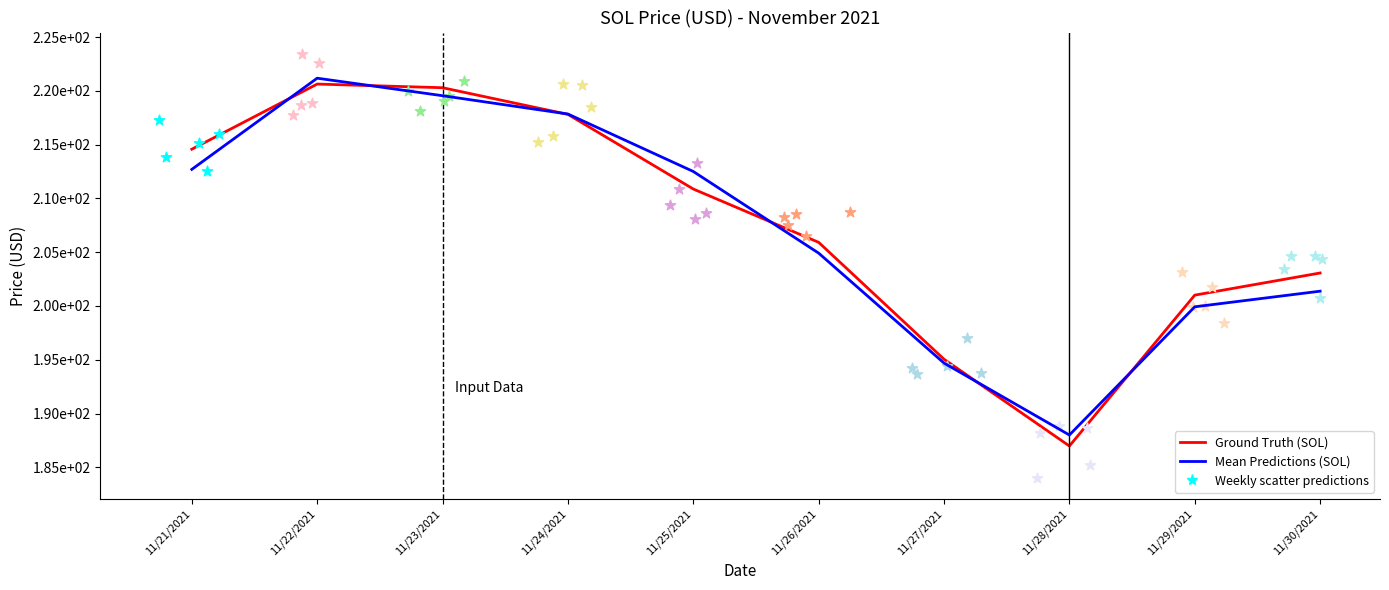

Which series reaches the minimum Y coordinate?

current_price (SOL)